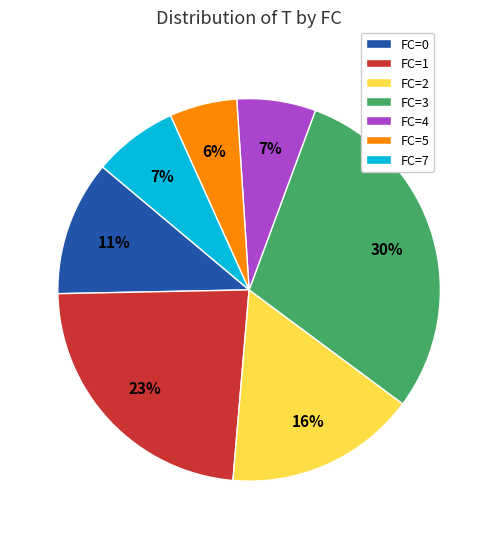

The FC=5 slice represents 6% of the pie. True or false?

True